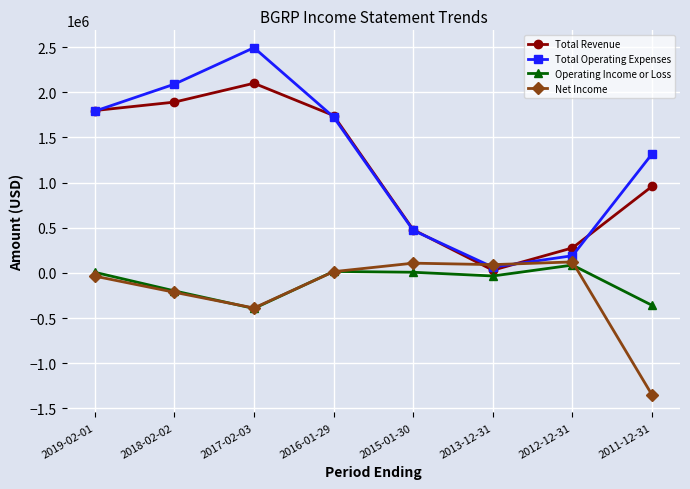

Is it true that Total Operating Expenses equals 1732304 at 2017-02-03?

False